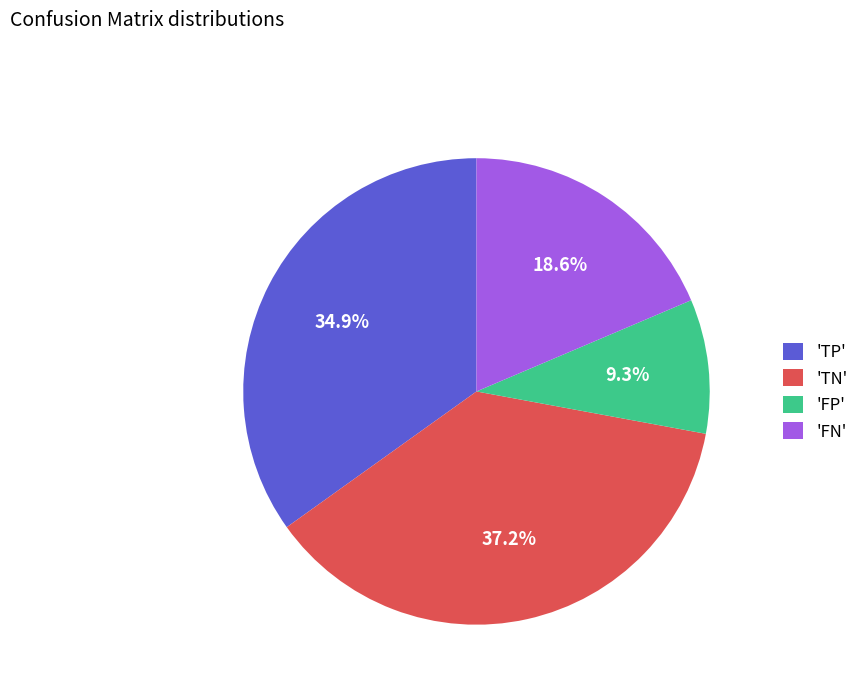

Rank the categories by value from highest to lowest.

'TN', 'TP', 'FN', 'FP'